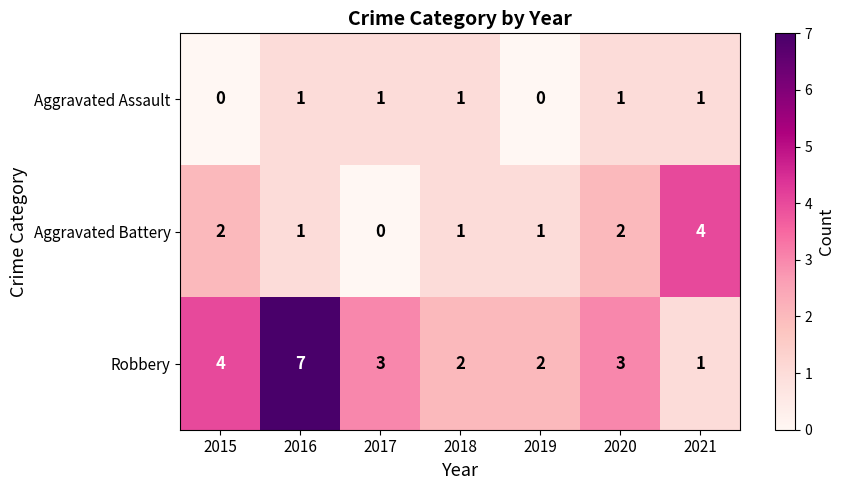

Which series has the largest range (max minus min)?

Robbery